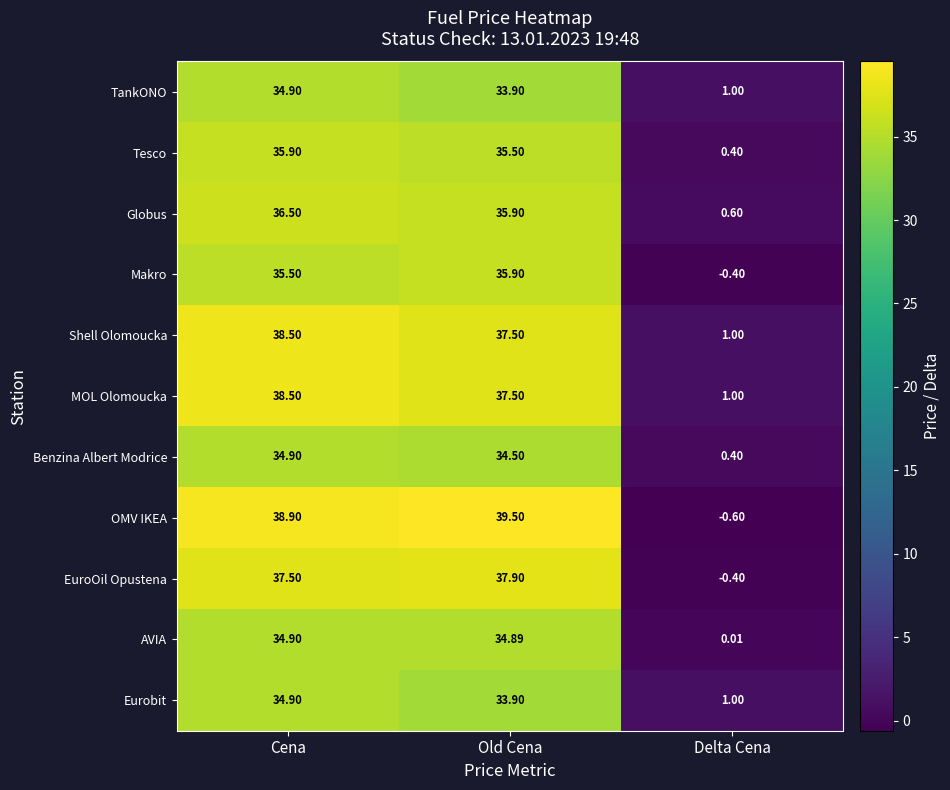

Which series has the largest total across all categories?

OMV IKEA